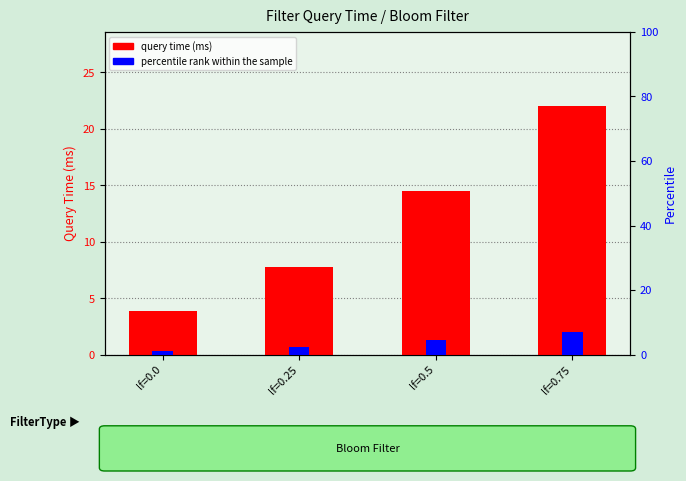

Are the bars grouped side by side (vs. stacked)?

Yes